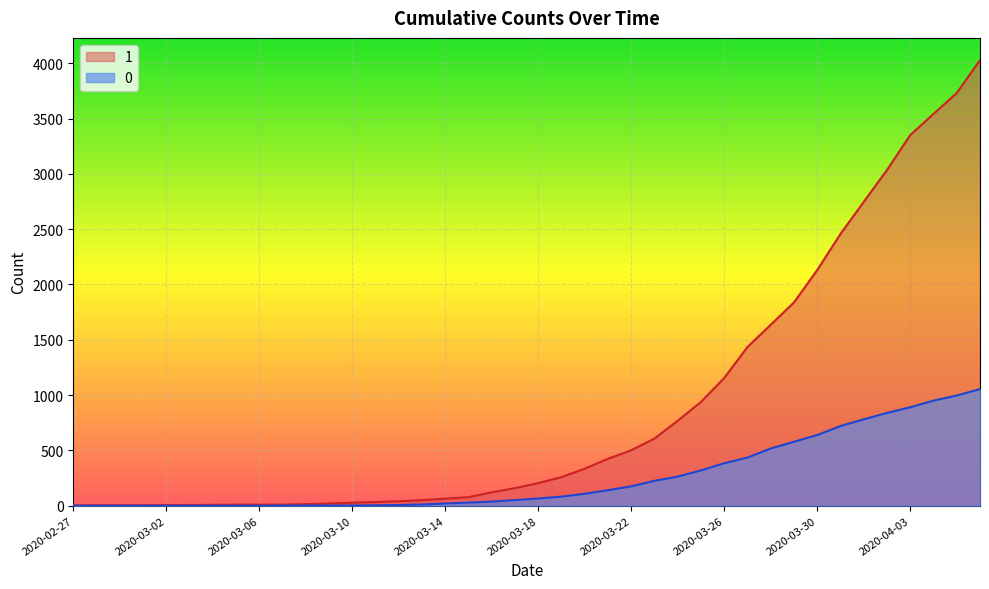

What is the average value of the 0 series?

258